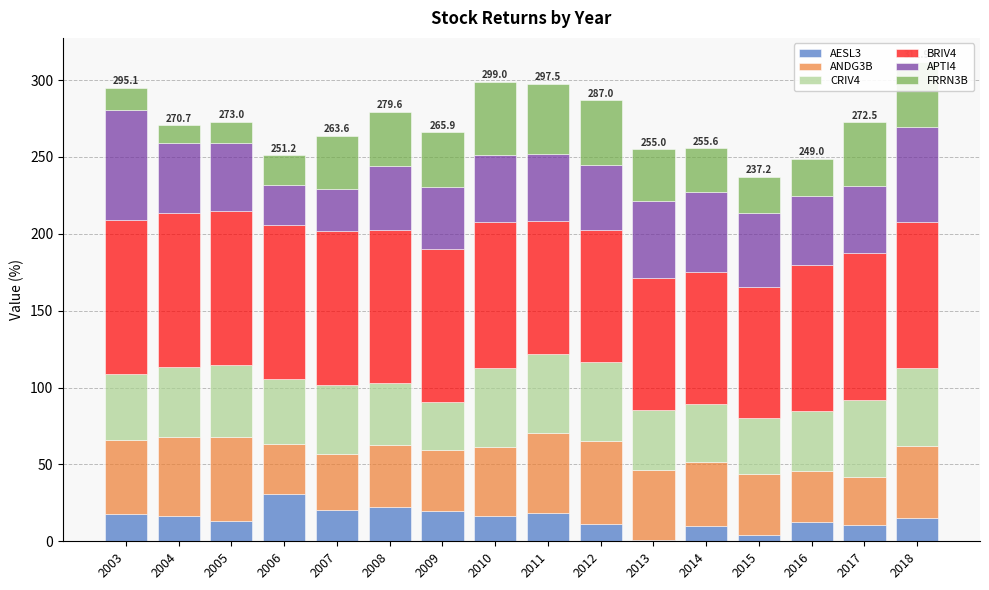

Is it true that AESL3 equals 9.1 at 2007?

False